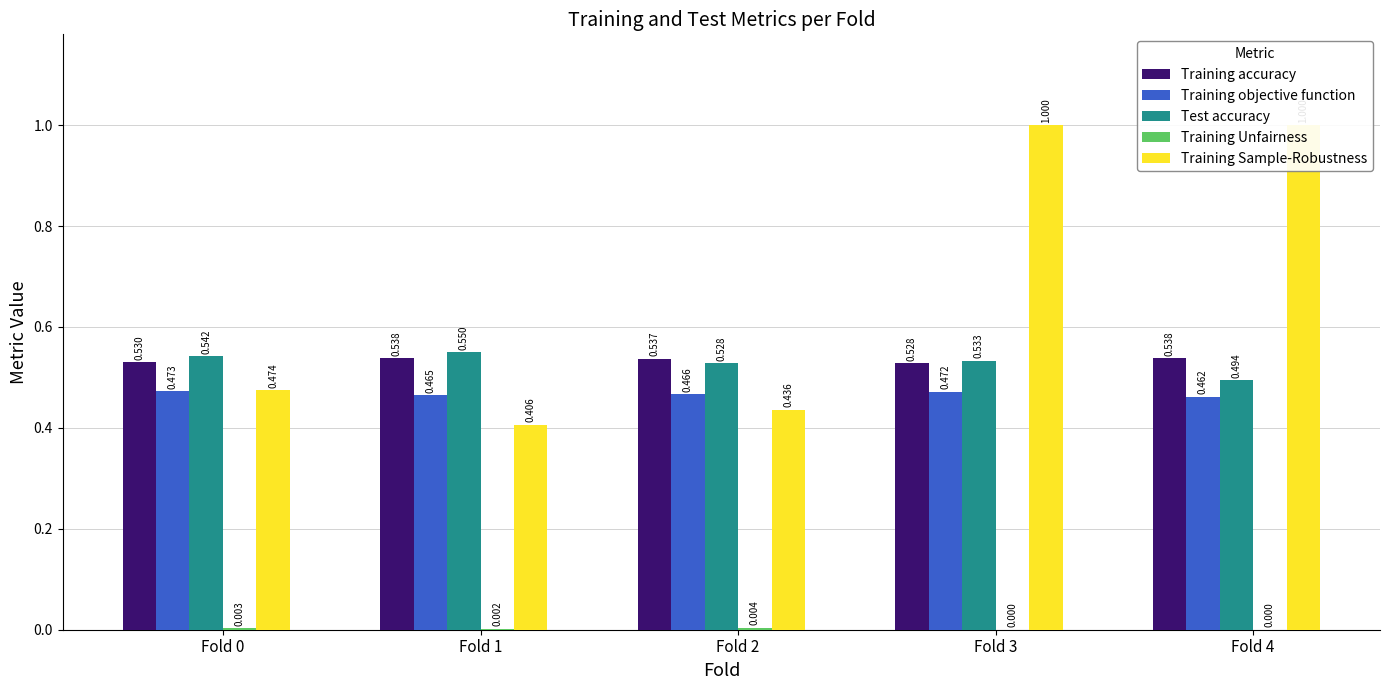

Which category has the lowest value in the Training objective function series?

Fold 4